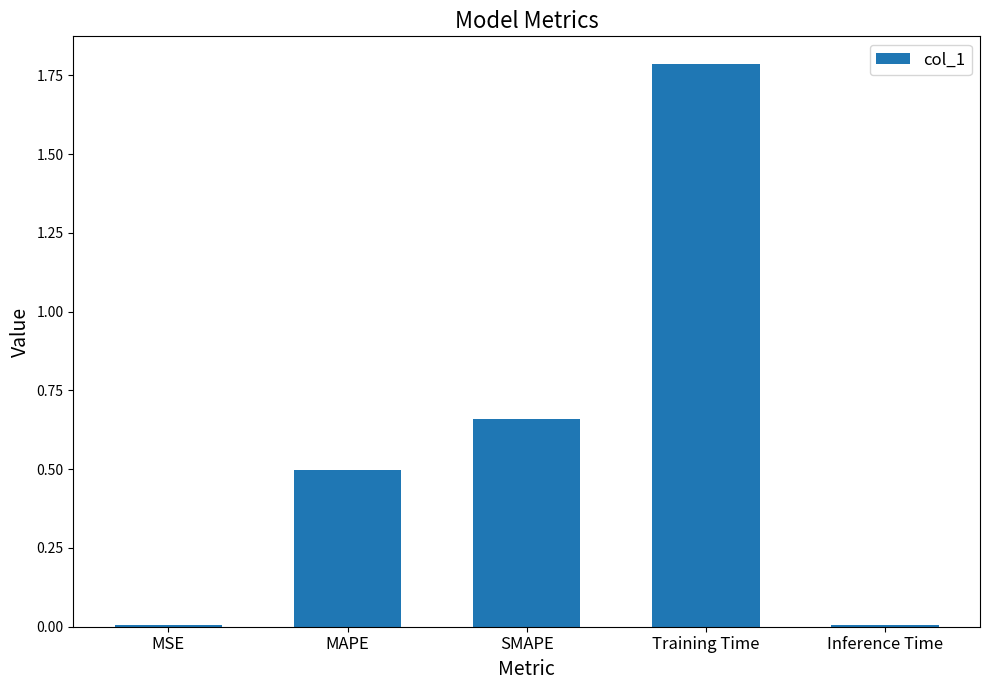

The value at MAPE is 0.1. True or false?

False